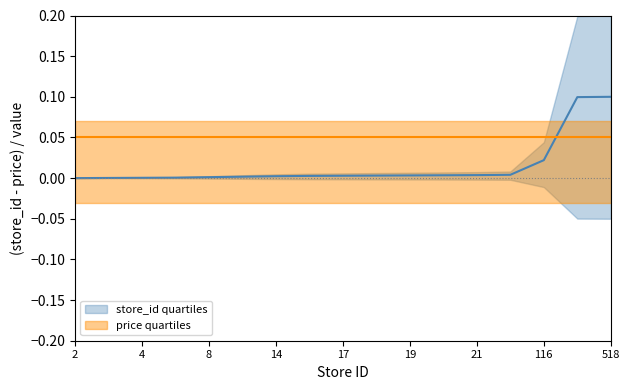

True or false: store_id quartiles has a value of 0.0 at 116.

False